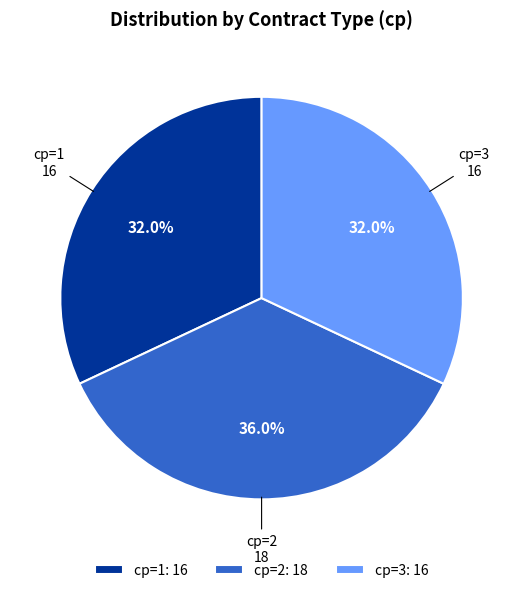

Does cp=3: 16 account for over 50% of the chart?

No